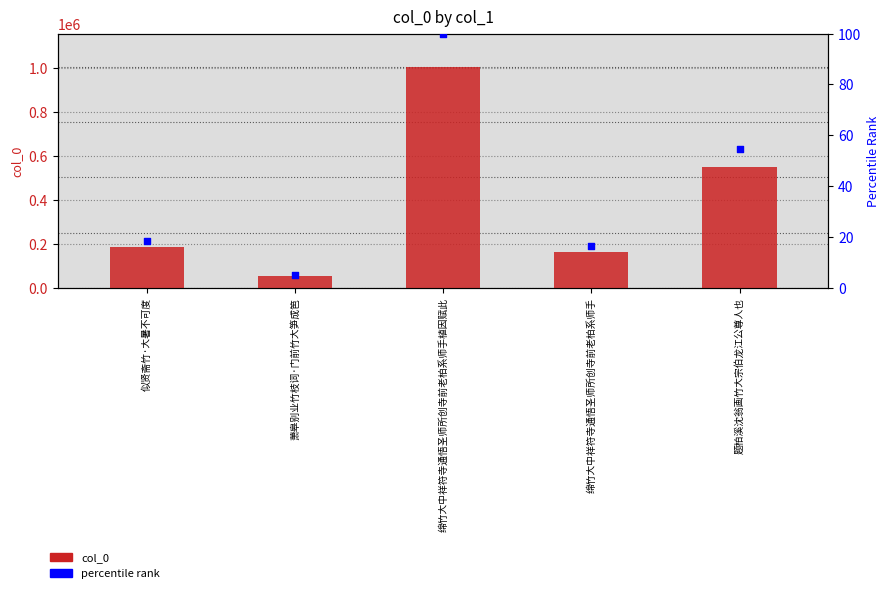

Which series has the largest total across all categories?

col_0